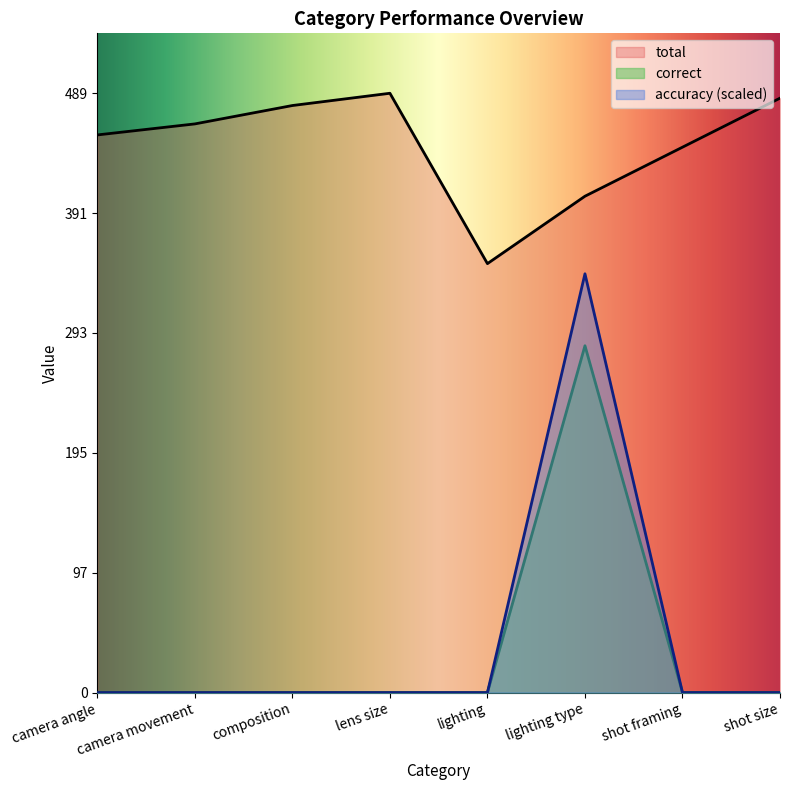

How many series are shown in this chart?

3